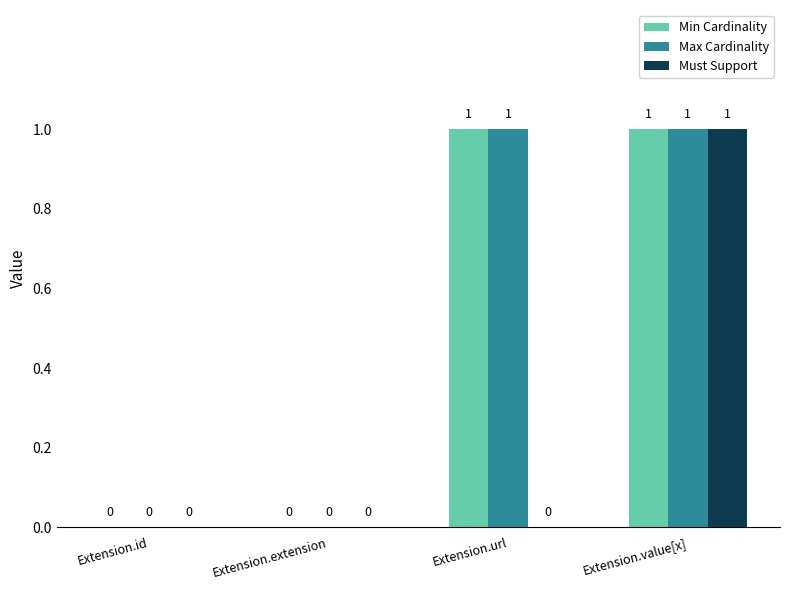

What is the sum of the Min Cardinality values at Extension.id and Extension.value[x]?

1